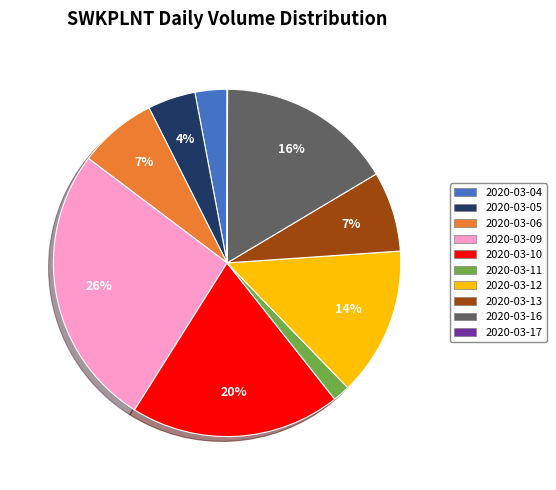

True or false: 2020-03-06 accounts for 7% of the total.

True